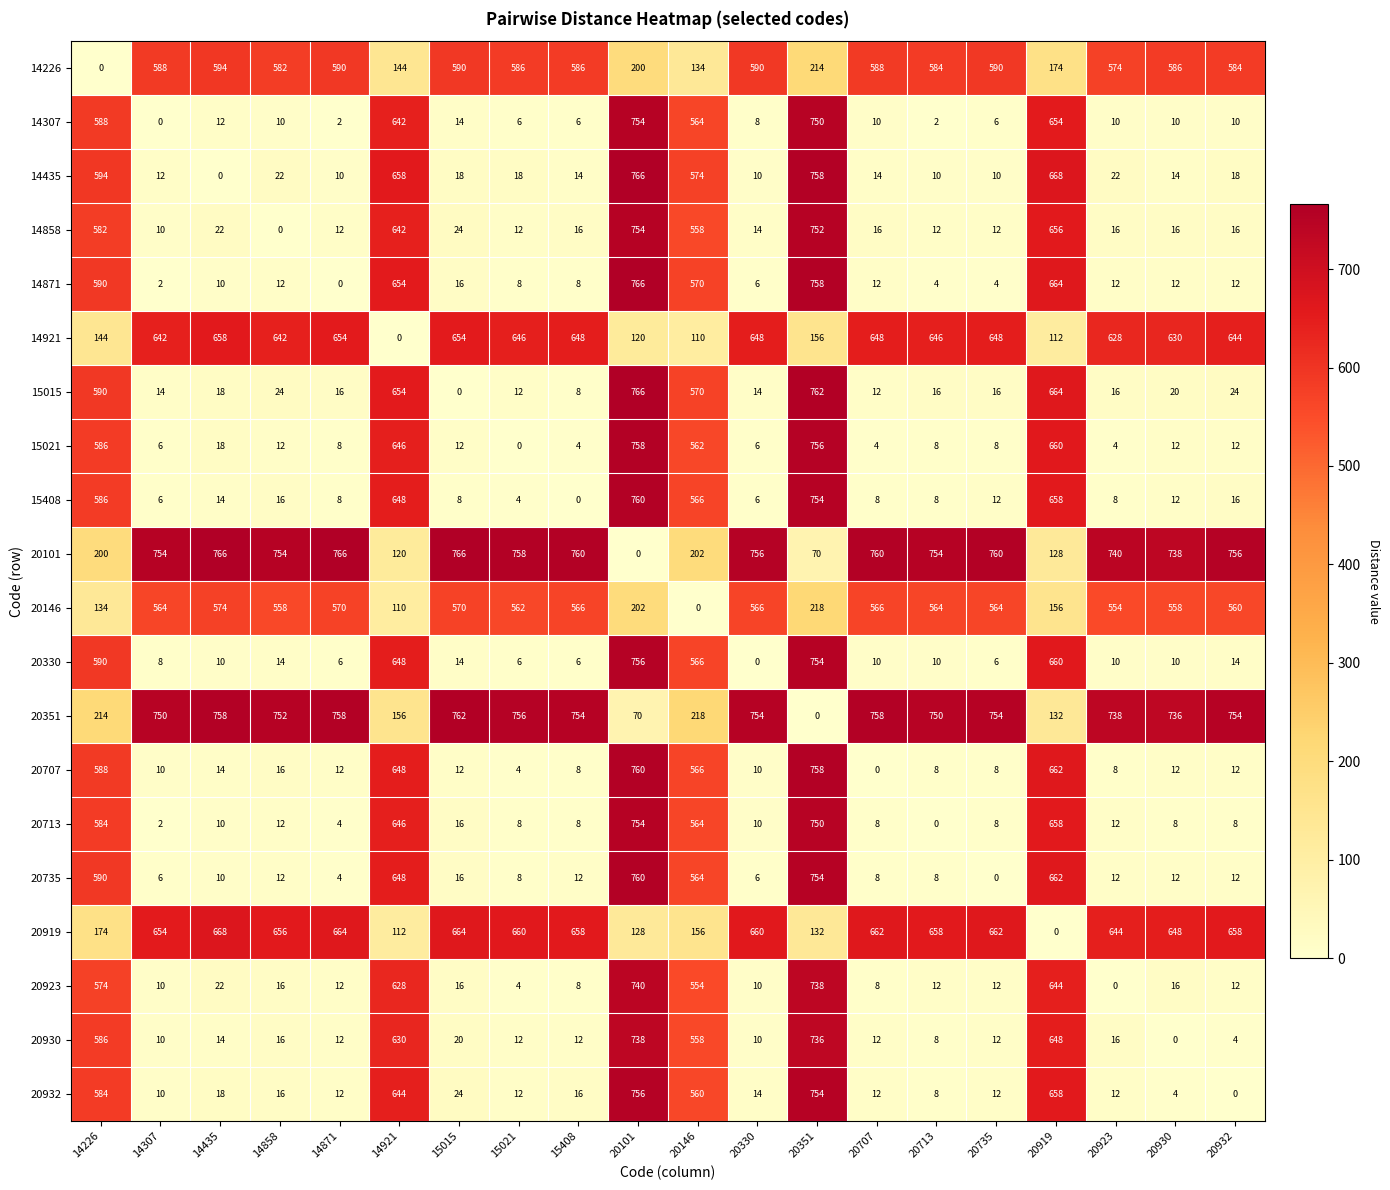

Is the value of 20932 at 20923 greater than the value of 20146 at 20146?

Yes